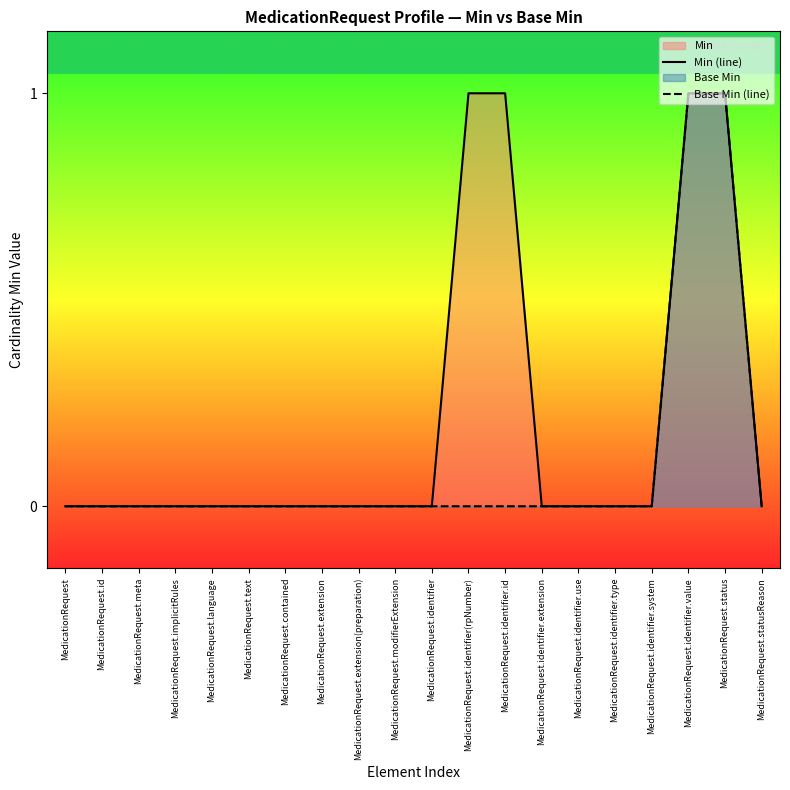

What is the label of the 18th point from the right?

MedicationRequest.meta